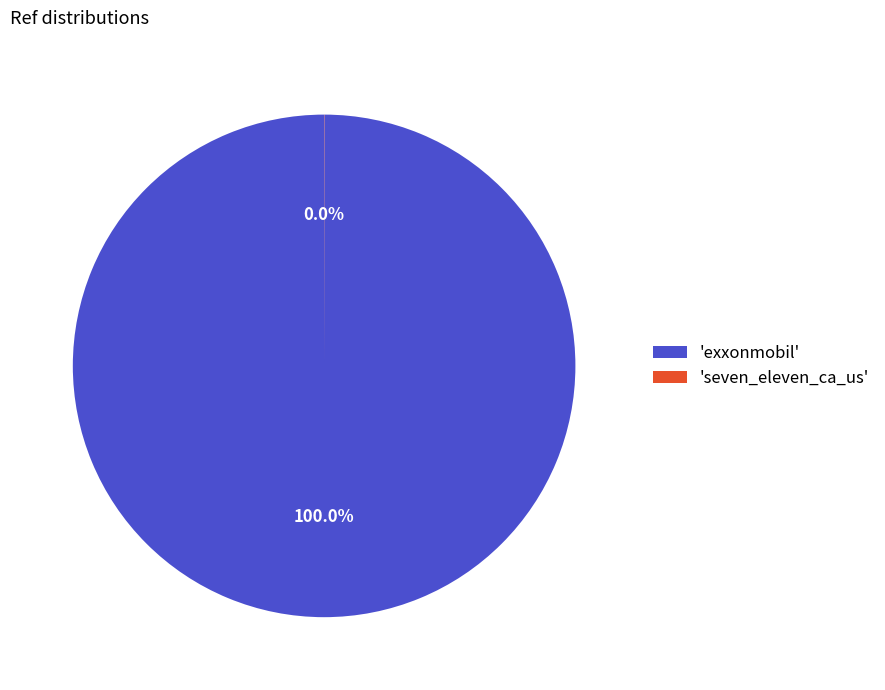

Which slice represents more than half of the pie?

'exxonmobil'